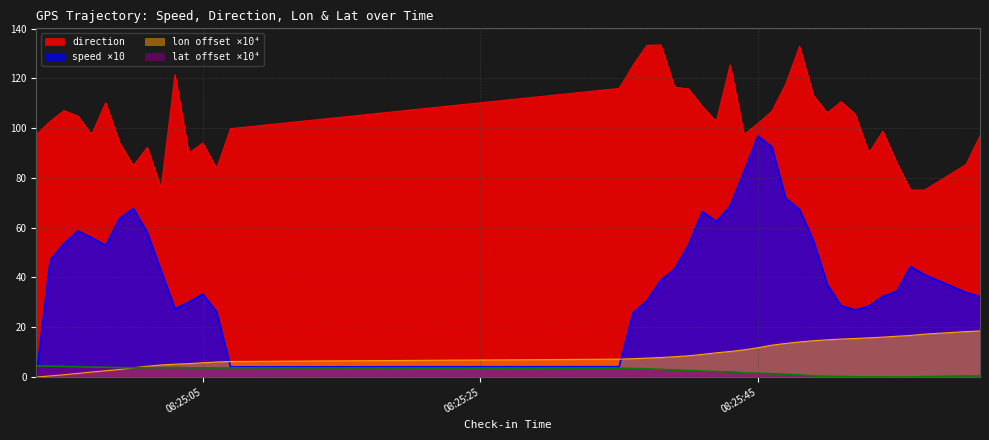

What is the spread (max minus min) of values at 08:25:05?

90.3